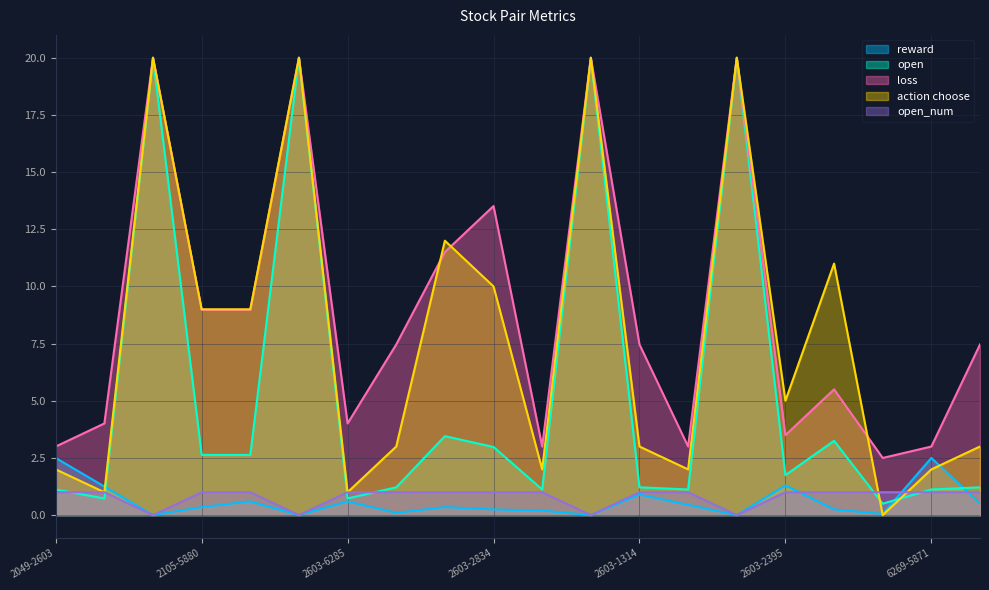

At which label does reward reach its peak?

2049-2603